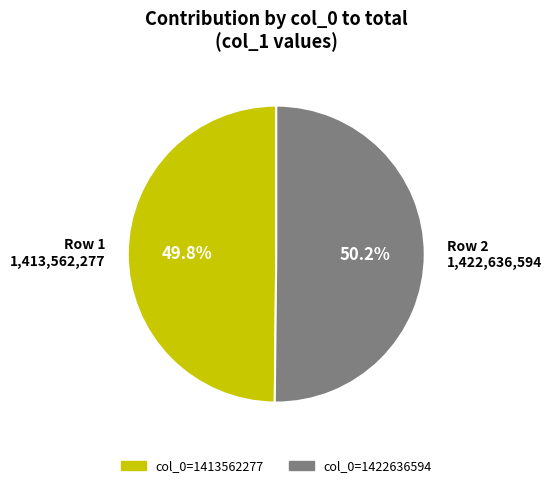

Is there any slice that represents more than half of the pie?

Yes